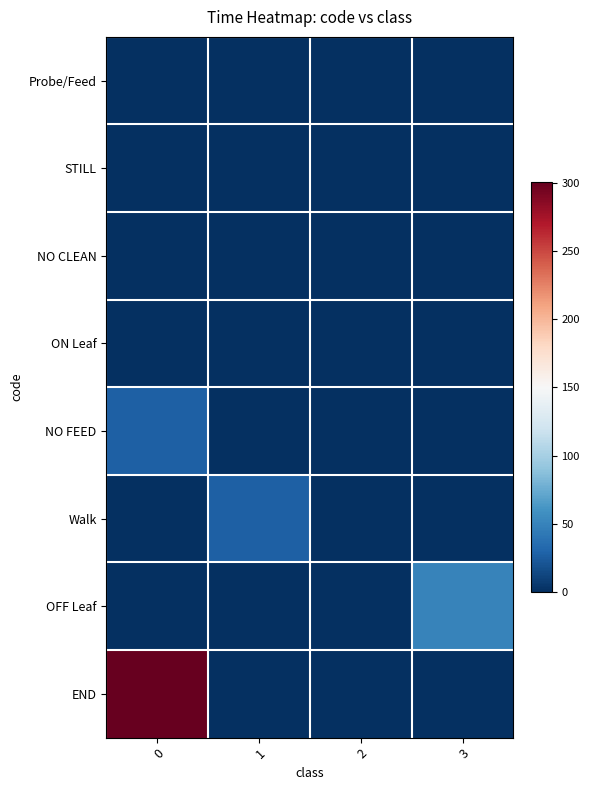

Reading left to right, extract all data points from this chart.

Probe/Feed: 0=0.0	1=0.0	2=0.0	3=0.0
STILL: 0=0.0	1=0.0	2=0.0	3=0.0
NO CLEAN: 0=0.0	1=0.0	2=0.0	3=0.0
ON Leaf: 0=0.0	1=0.0	2=0.0	3=0.0
NO FEED: 0=28.0	1=0.0	2=0.0	3=0.0
Walk: 0=0.0	1=28.1	2=0.0	3=0.0
OFF Leaf: 0=0.0	1=0.0	2=0.0	3=50.3
END: 0=300.3	1=0.0	2=0.0	3=0.0